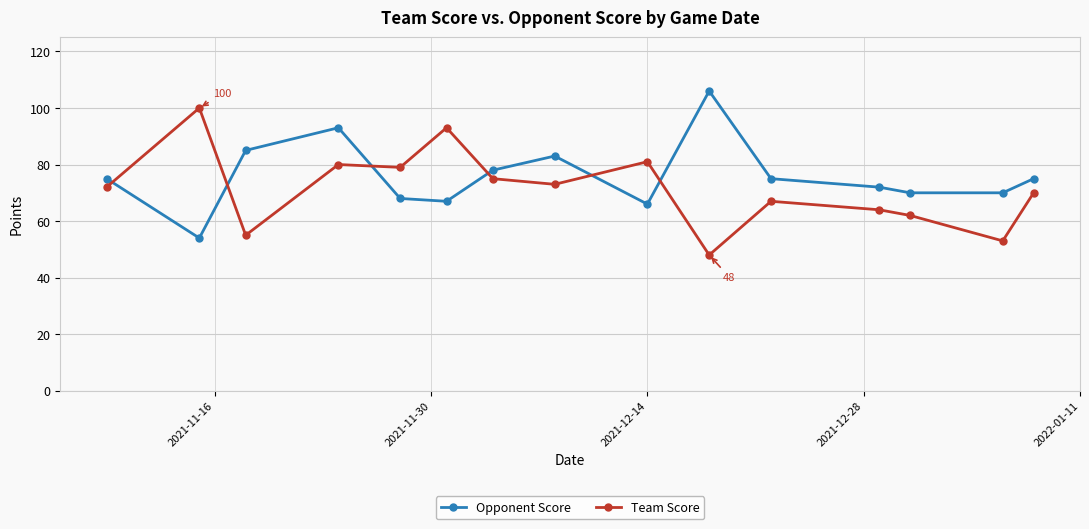

After their last crossing, which series has the higher values: Team Score or Opponent Score?

Opponent Score